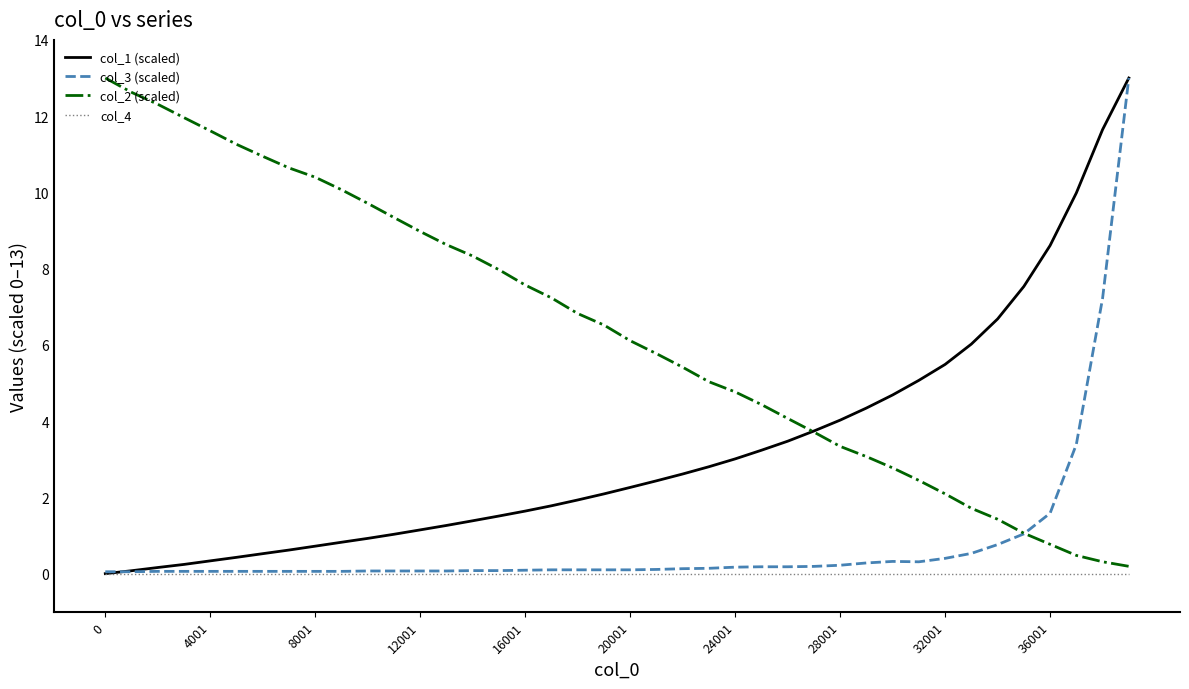

Which series has the largest total across all categories?

col_2 (scaled)